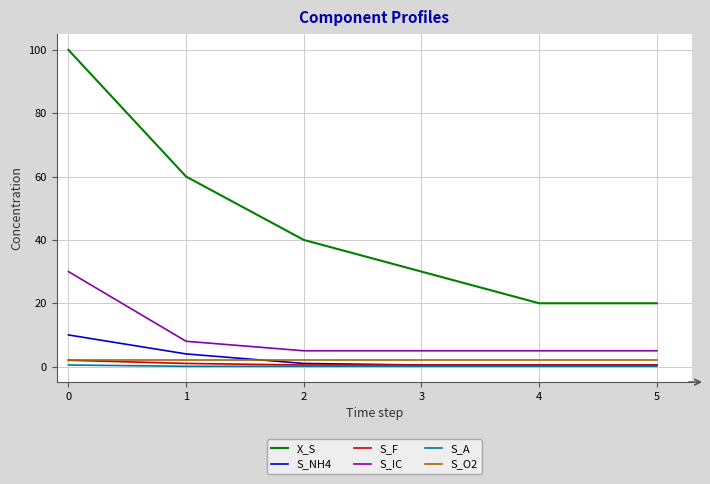

At how many categories does at least one series exceed 71?

1